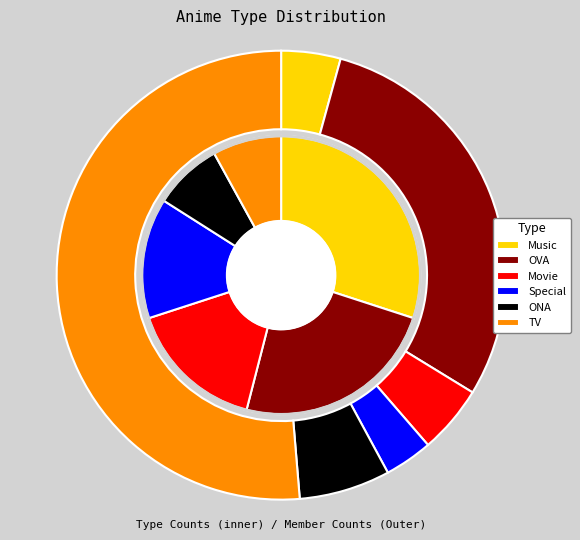

How many segments does this pie chart have?

6